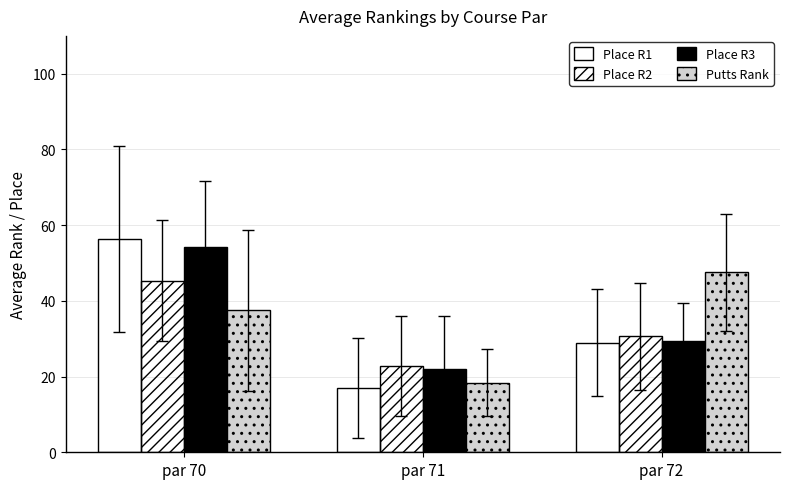

What is the difference between the Place R3 values at par 70 and par 72?

24.8